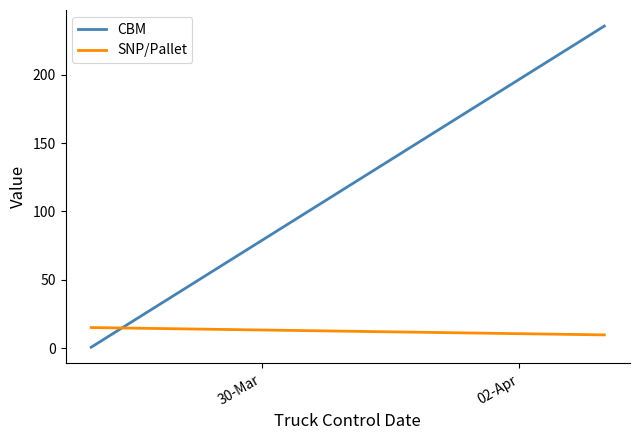

Reading left to right, list all the values displayed in this chart.

CBM: 0.6	235.7
SNP/Pallet: 15.0	9.6